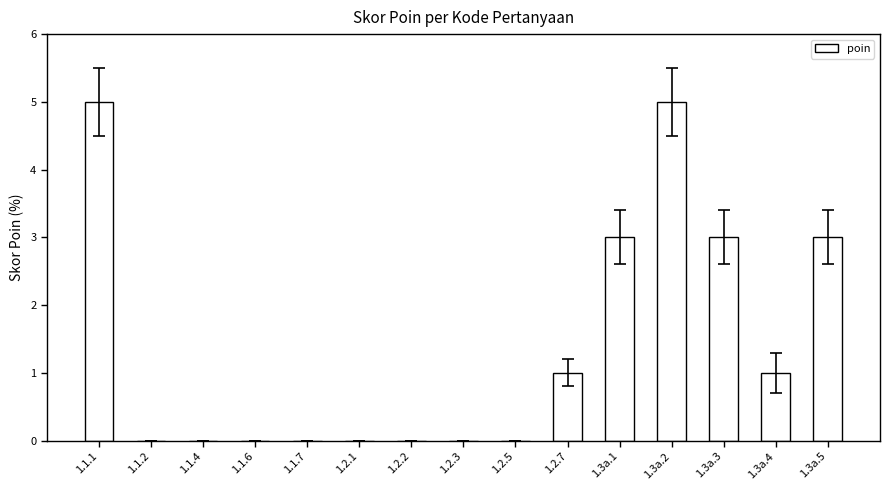

Approximately how many times larger is the value at 1.3a.2 compared to 1.2.7?

5.0